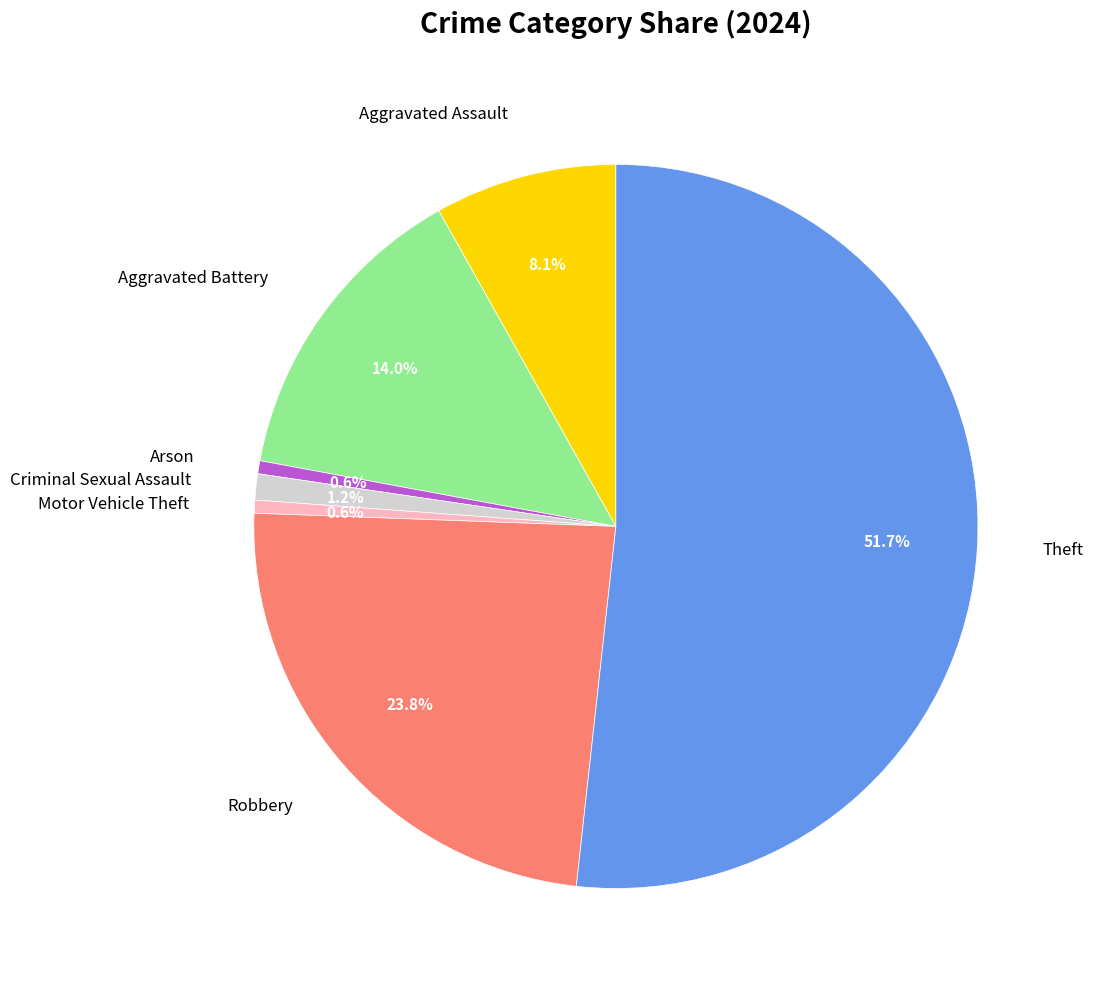

Which has a higher value, Motor Vehicle Theft or Robbery?

Robbery